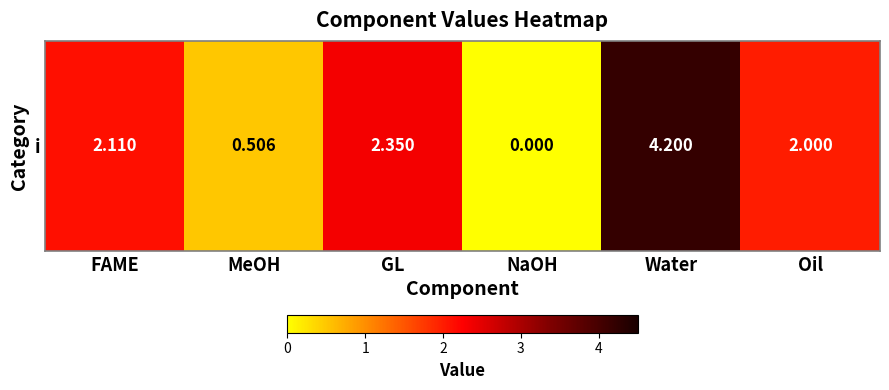

True or false: the data shows 3.8 at GL.

False